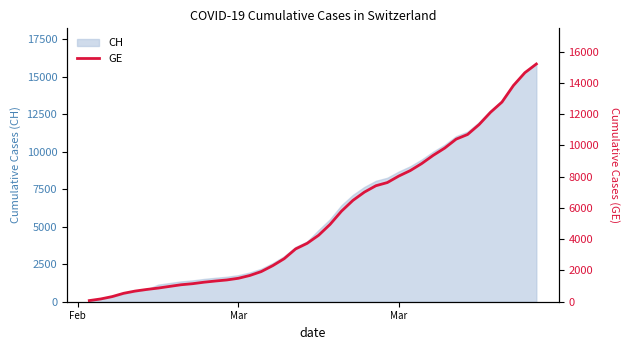

Reading right to left, transcribe all the data shown in this chart.

15208	14652	13831	12771	12116	11329	10698	10399	9825	9363	8839	8388	8039	7623	7419	7012	6483	5792	4944	4248	3733	3377	2752	2306	1928	1678	1499	1393	1324	1248	1152	1085	979	872	784	682	540	329	178	73